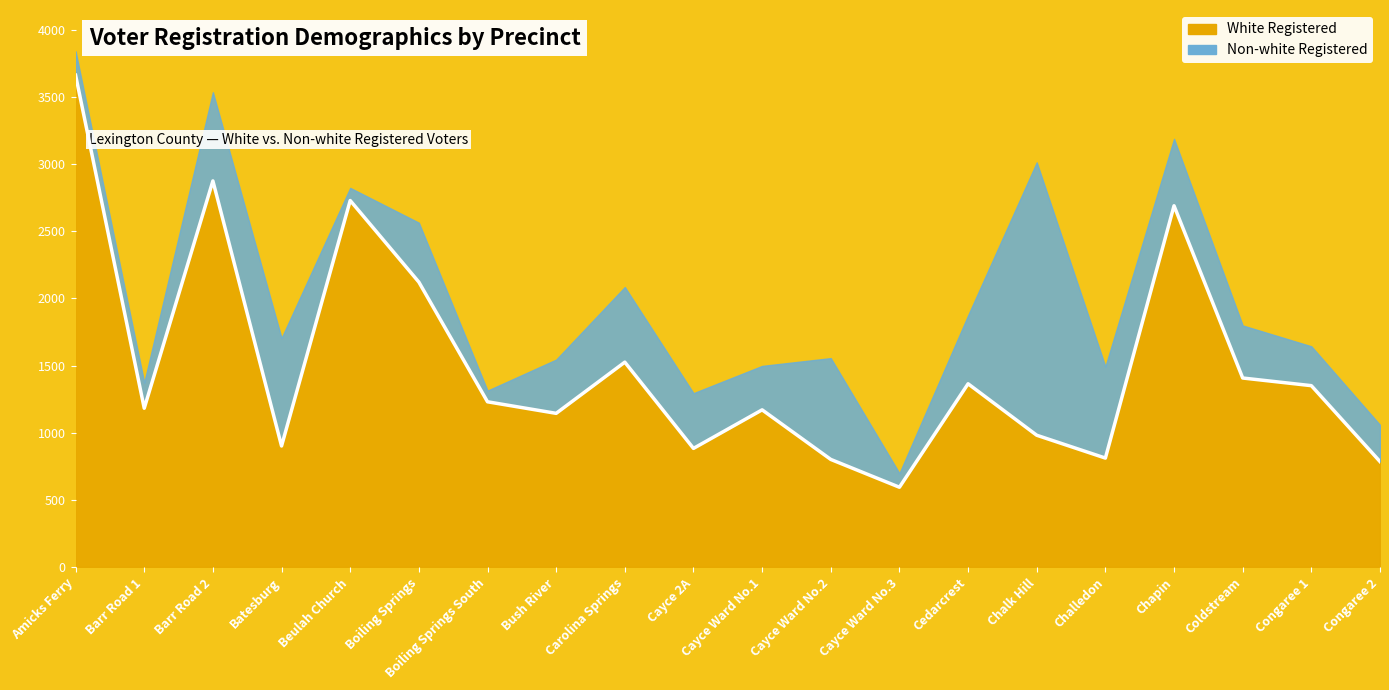

What is the value of the 1st point from the left?

3661